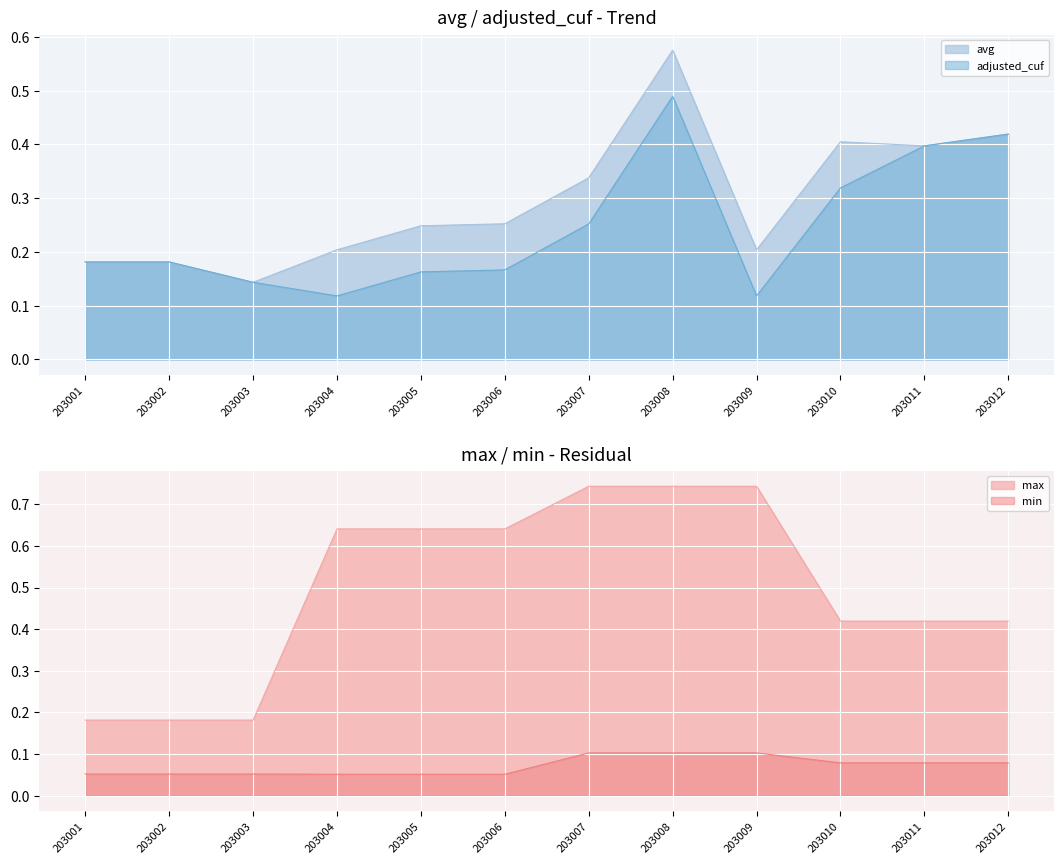

Is it true that min equals 0.1 at 203006?

True